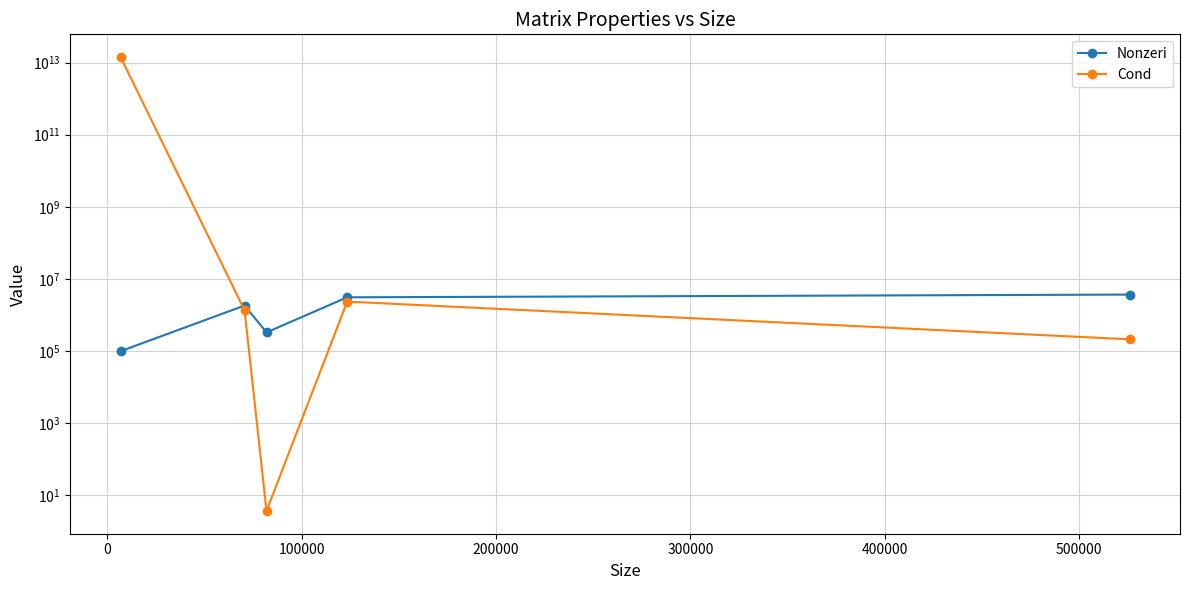

What is the difference between the second highest and second lowest values in the Cond series?

2136296.3